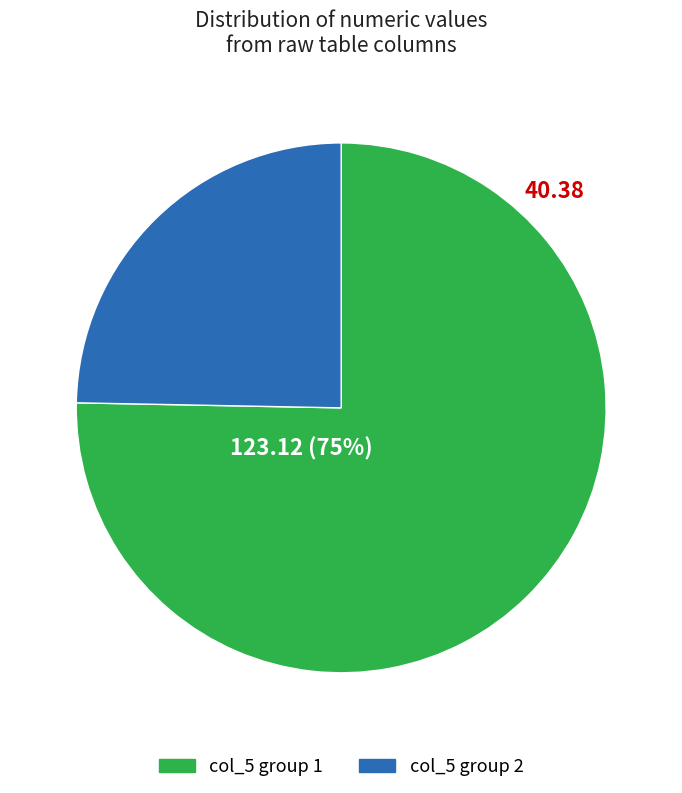

How many segments does this pie chart have?

2